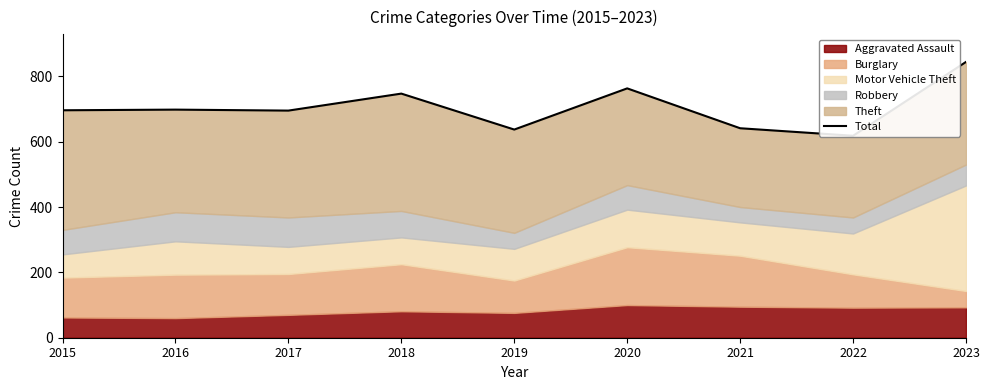

Which has a higher value, 2021 or 2015?

2015